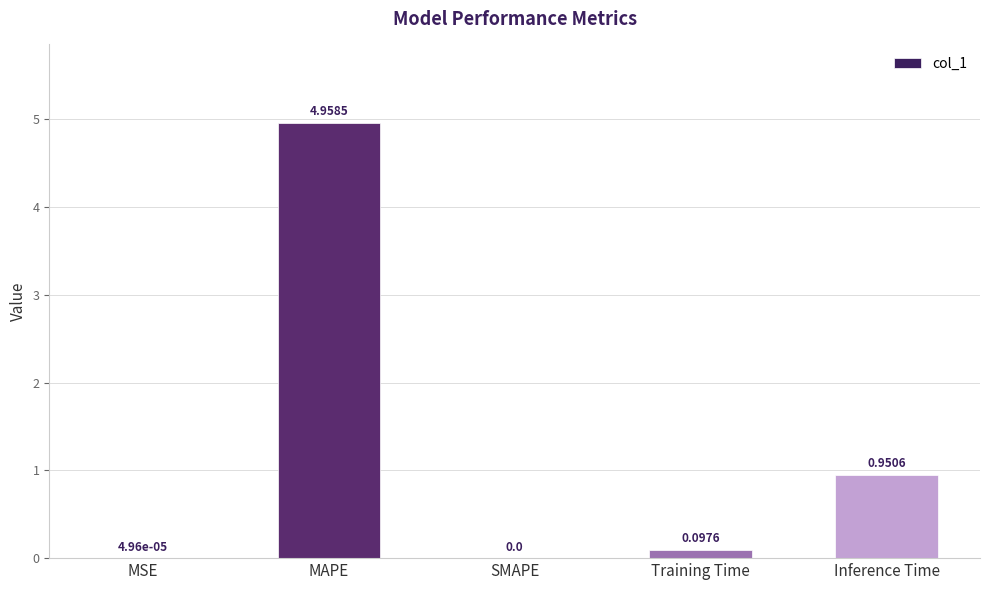

What is the change in value from SMAPE to Inference Time?

+1.0